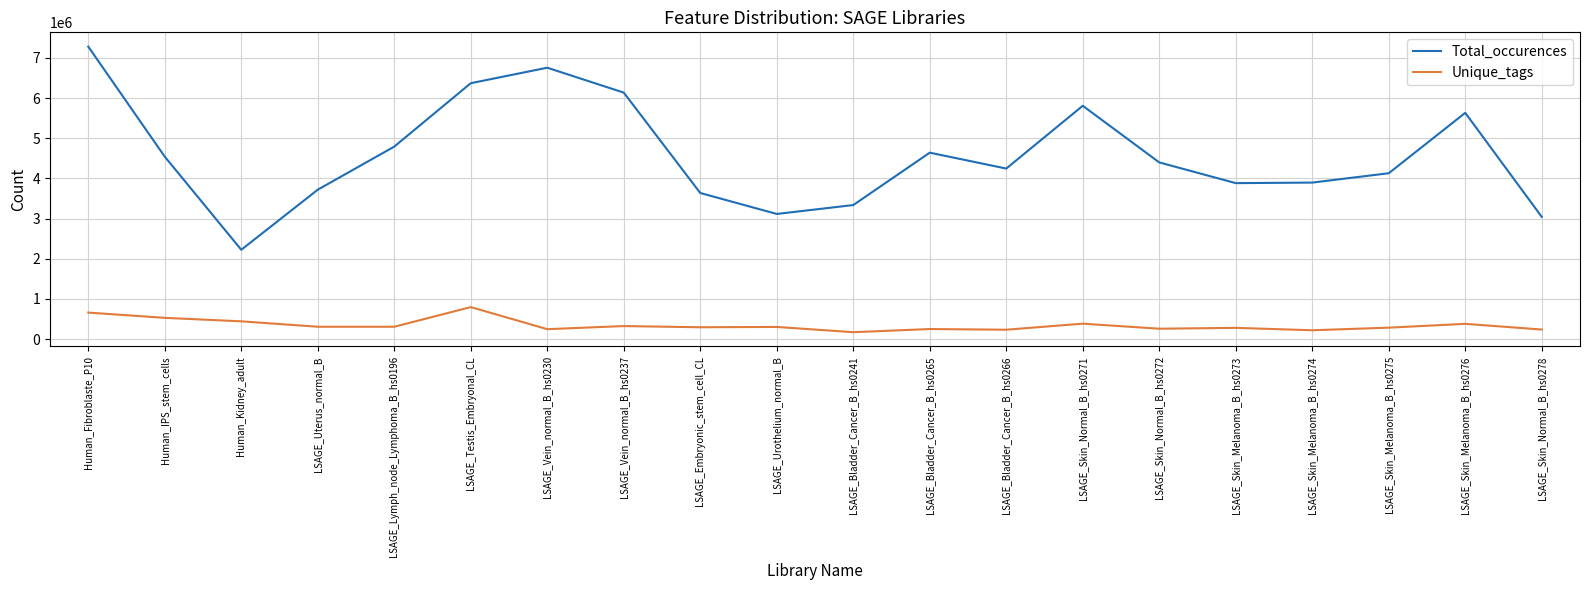

Rank the series by their average value, from lowest to highest.

Unique_tags, Total_occurences